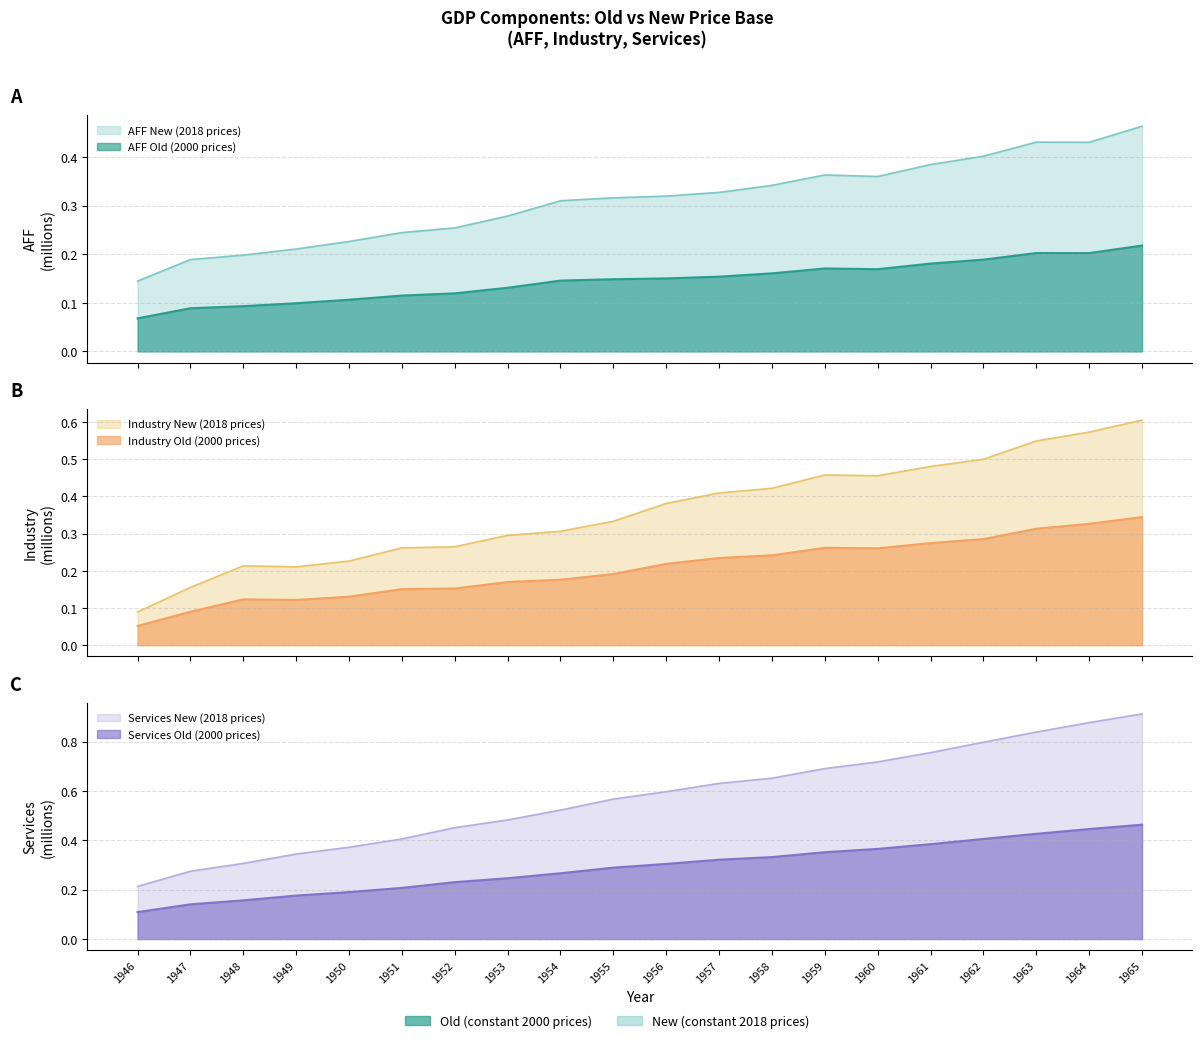

Is it true that Services (New, 2018 prices) equals 0.8 at 1962?

True